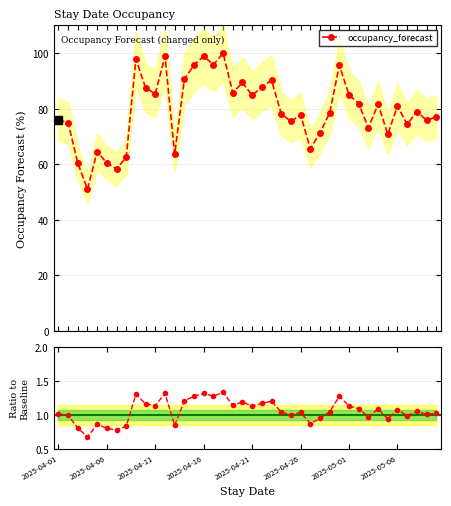

Which series has the largest total across all categories?

occupancy_forecast